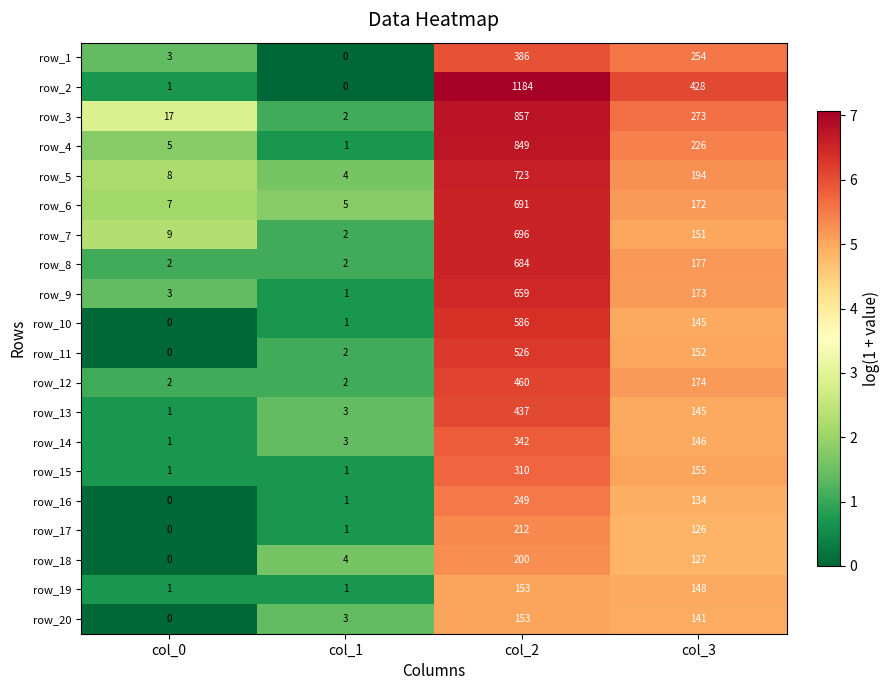

What is the difference between the highest and lowest values at col_3?

302